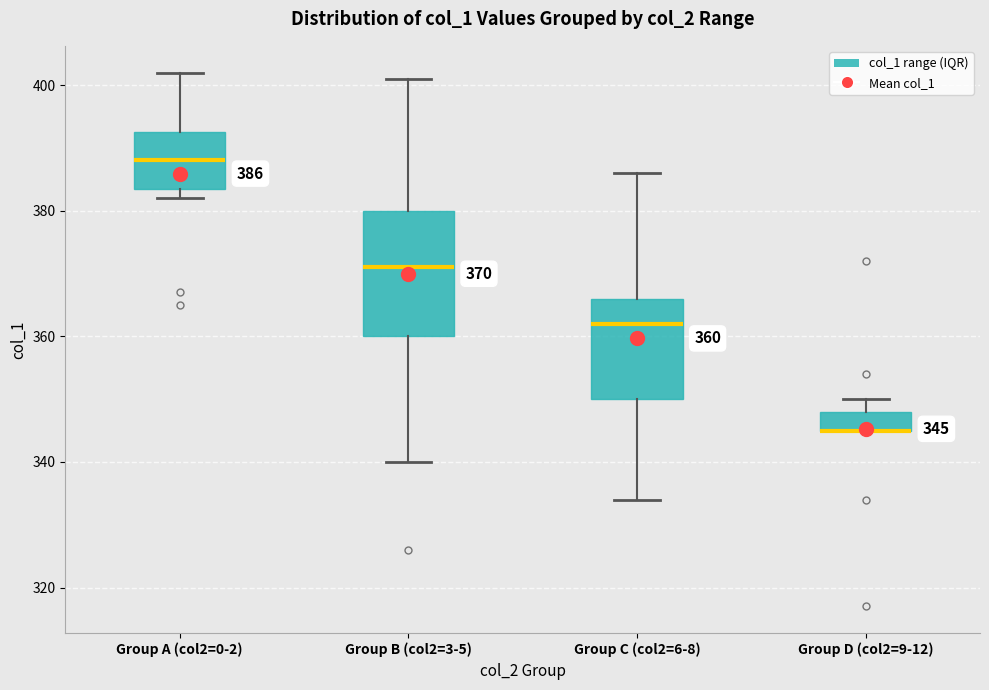

Comparing the boxes themselves (not the whiskers), which one is the tallest?

Group B (col2=3-5)